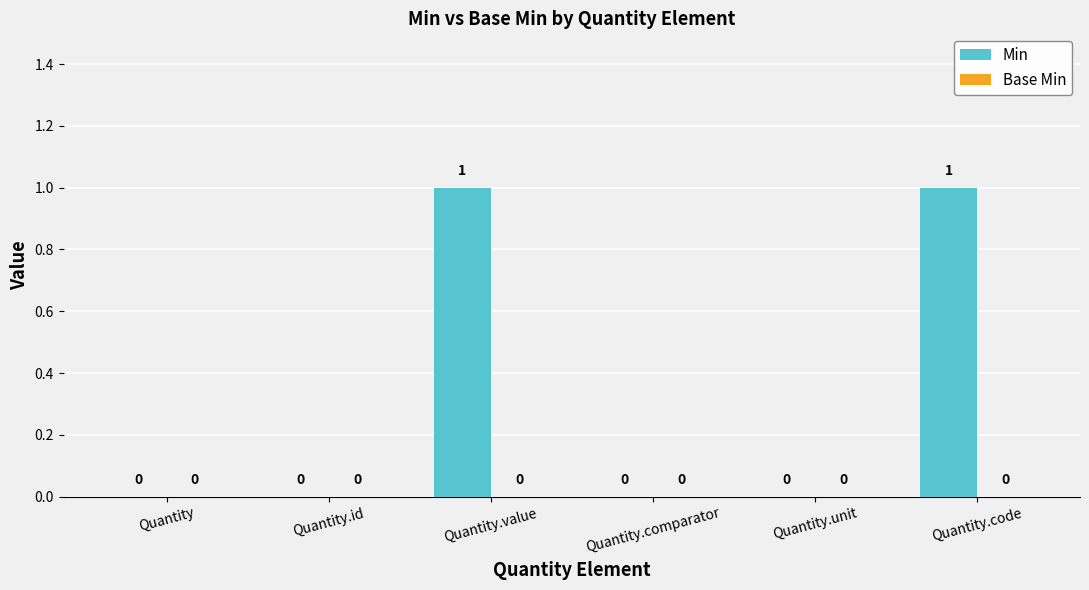

The value at Quantity.id is 1. True or false?

False